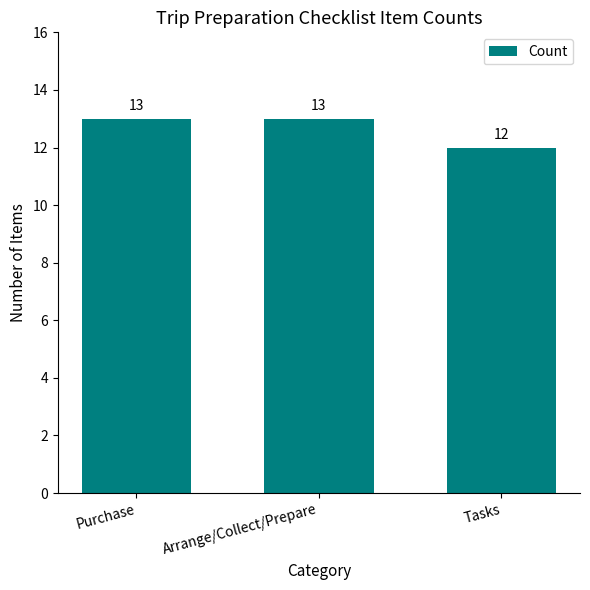

What is the sum of all values?

38